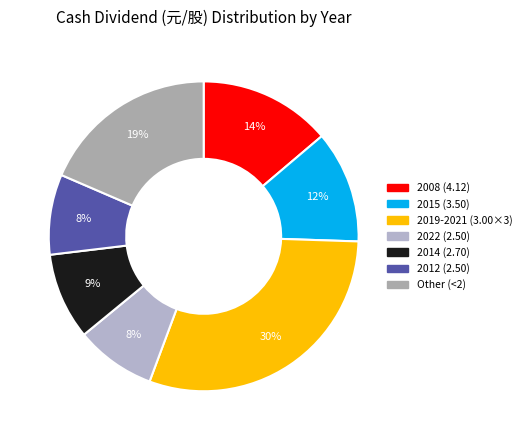

To the nearest percent, what is the average slice percentage?

14%